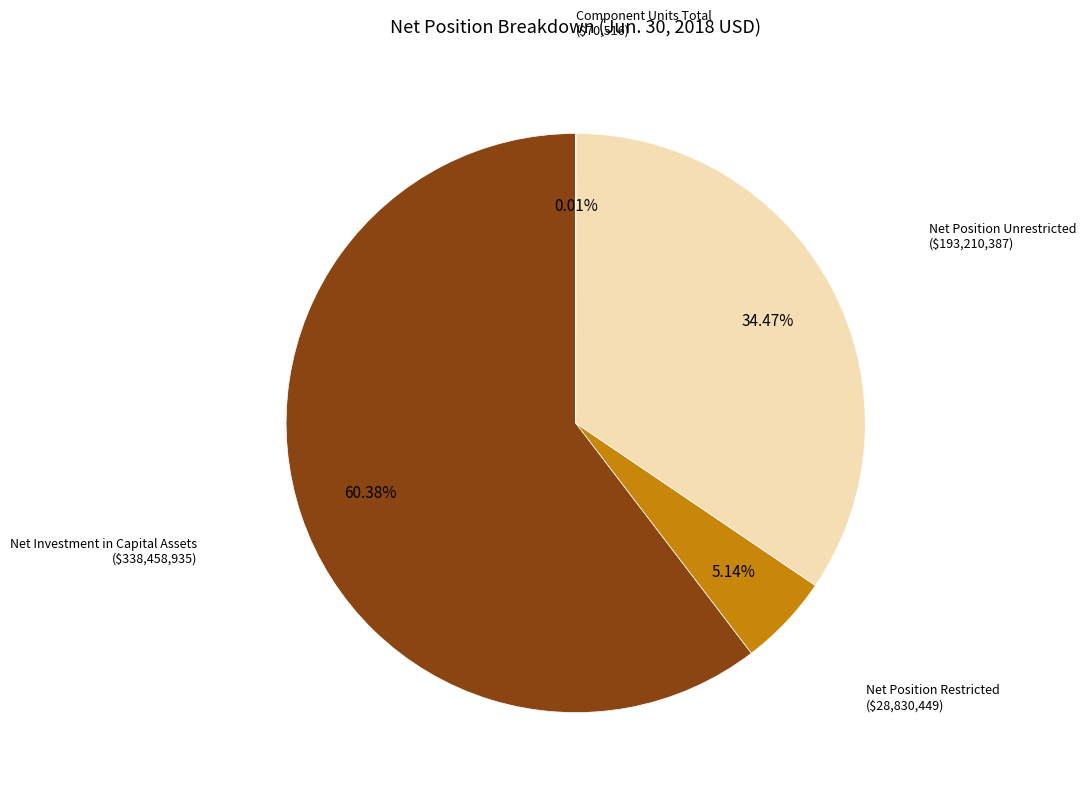

Does any single category account for the majority?

Yes